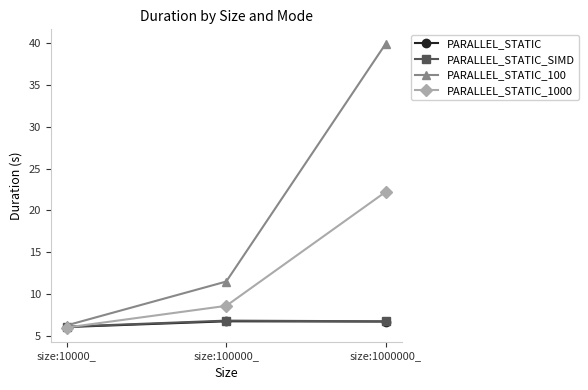

What is the approximate value of PARALLEL_STATIC_SIMD at size:100000_?

6.8